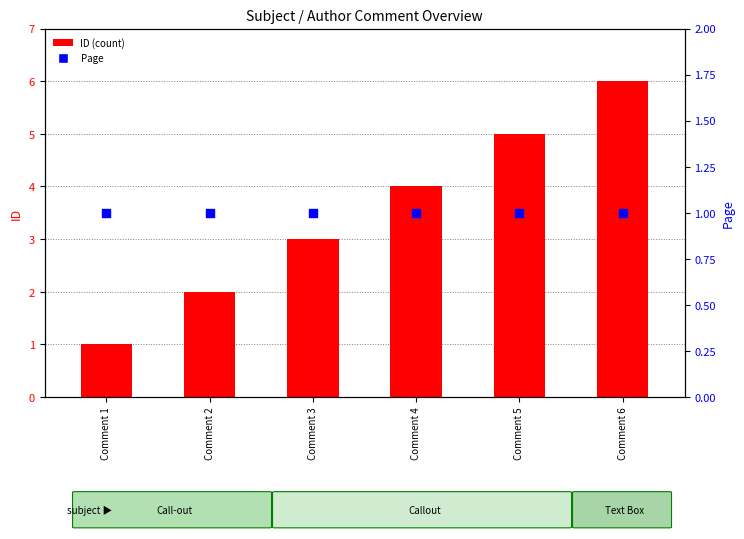

At which category is the sum across all series the highest?

Comment 6